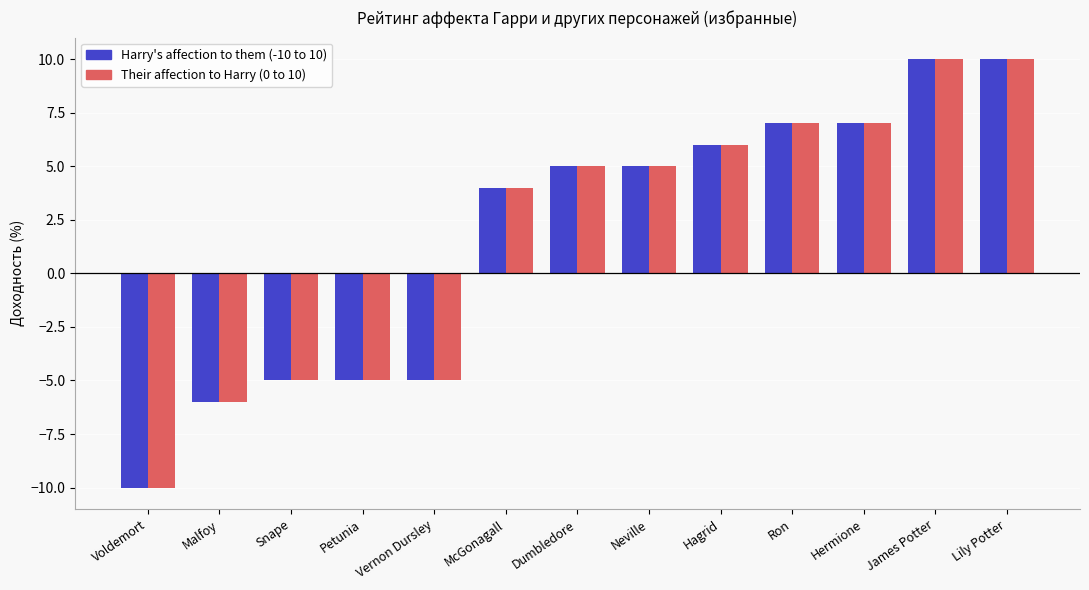

The Their affection to Harry (0 to 10) series shows 7 at Ron. True or false?

True